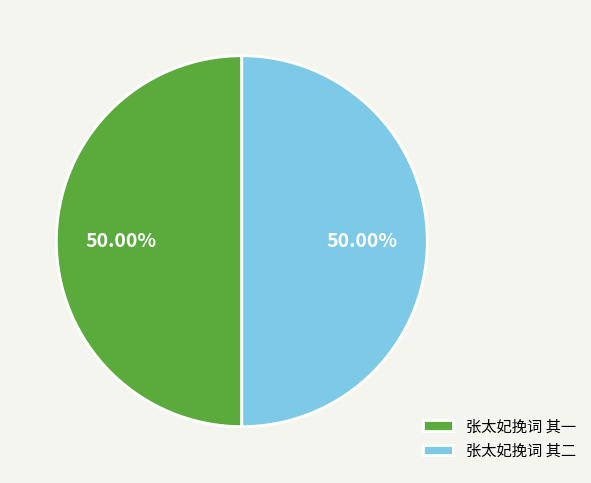

Is the sum of 张太妃挽词 其二 and 张太妃挽词 其一 greater than half?

Yes